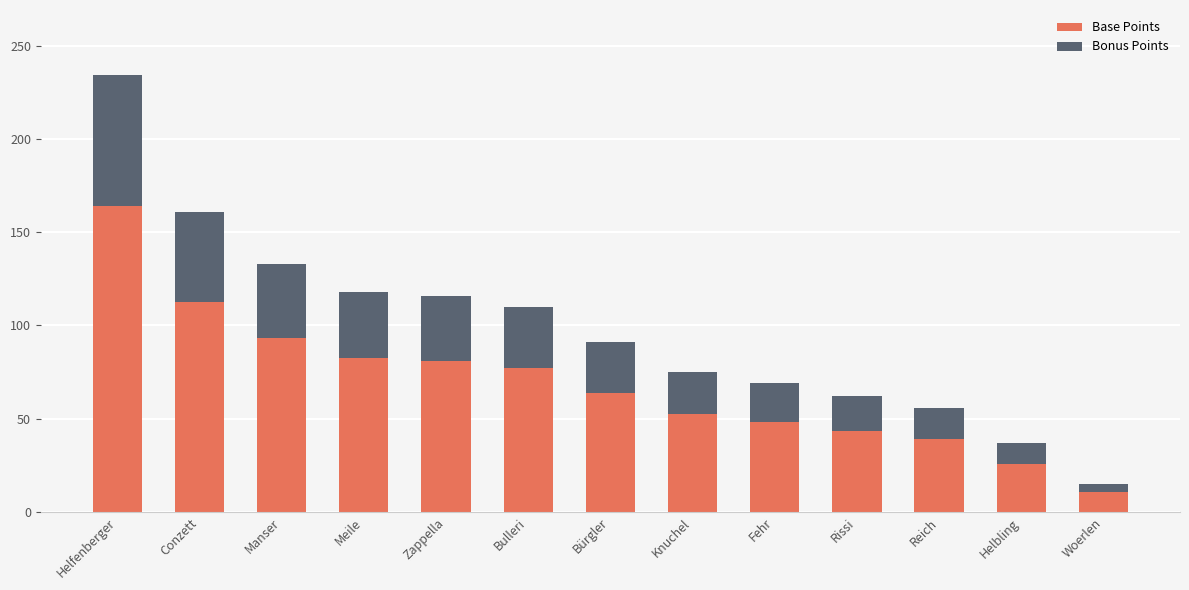

How many categories are shown in the chart?

13